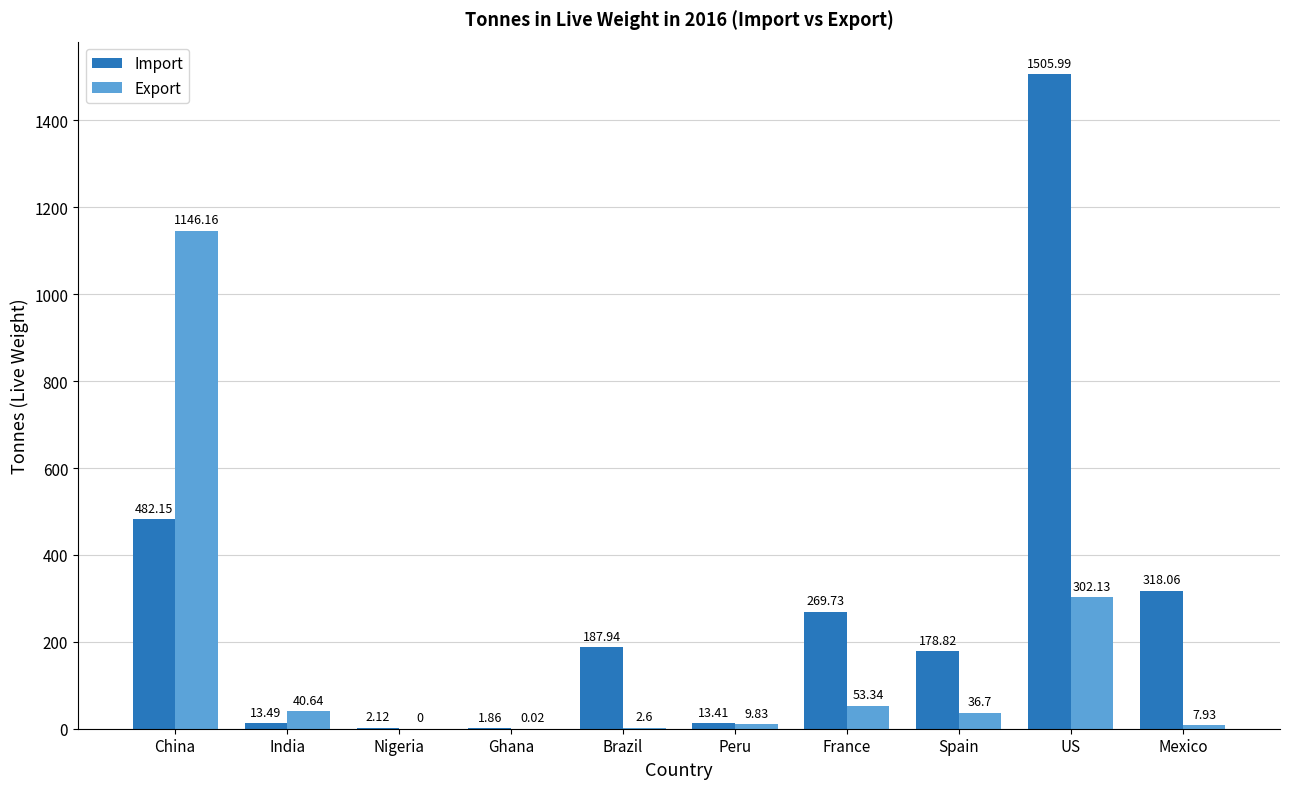

What is the spread (max minus min) of values at US?

1203.9